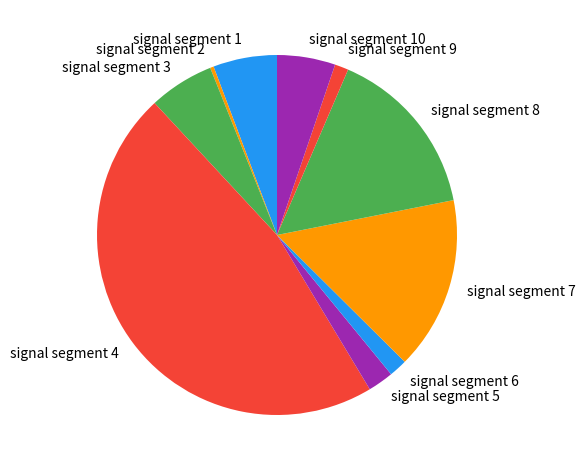

Is there any slice that represents more than half of the pie?

No